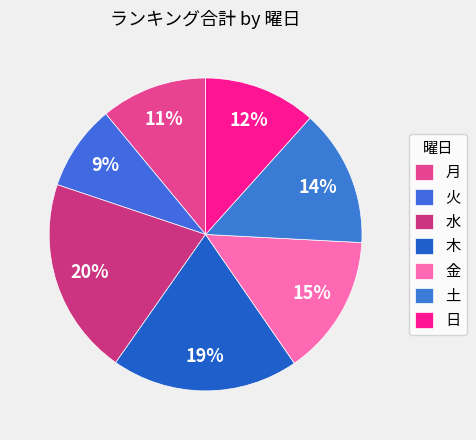

Does any single category account for the majority?

No